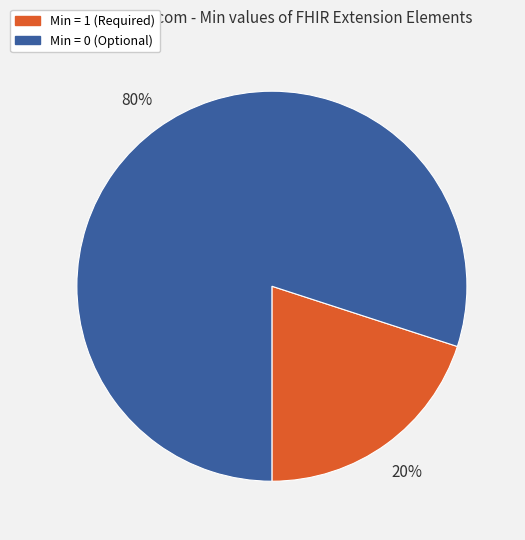

How many slices are in this pie chart?

2